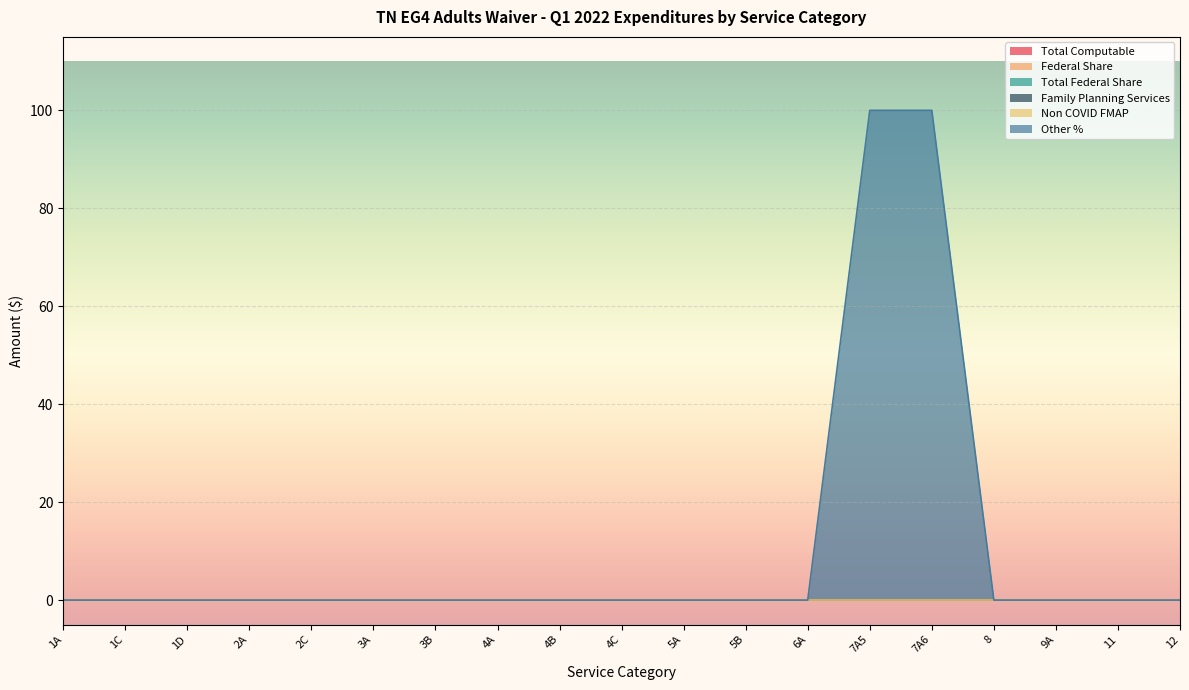

True or false: Federal Share and Other % cross at least once.

False